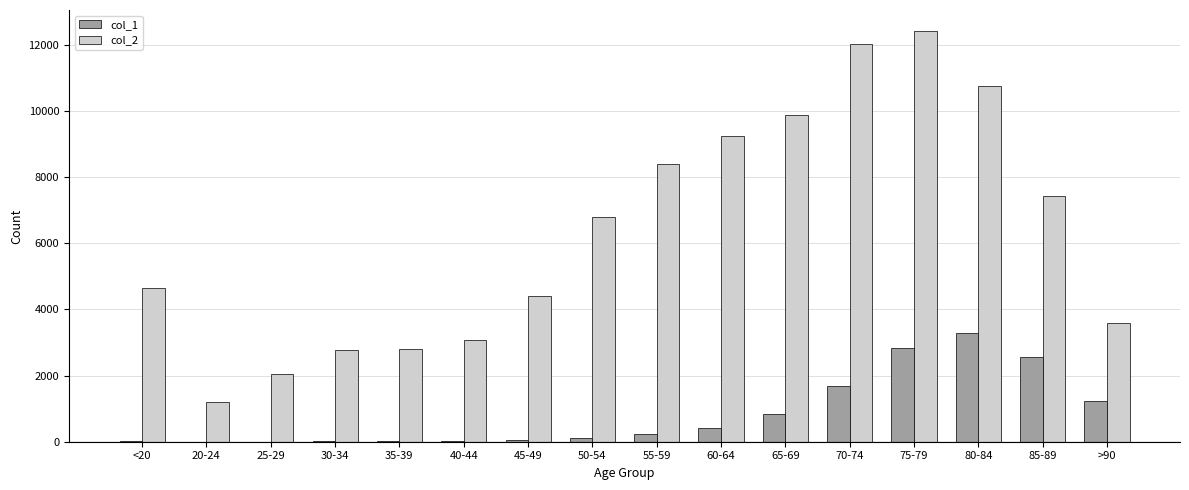

Which category has the highest value across all series?

75-79